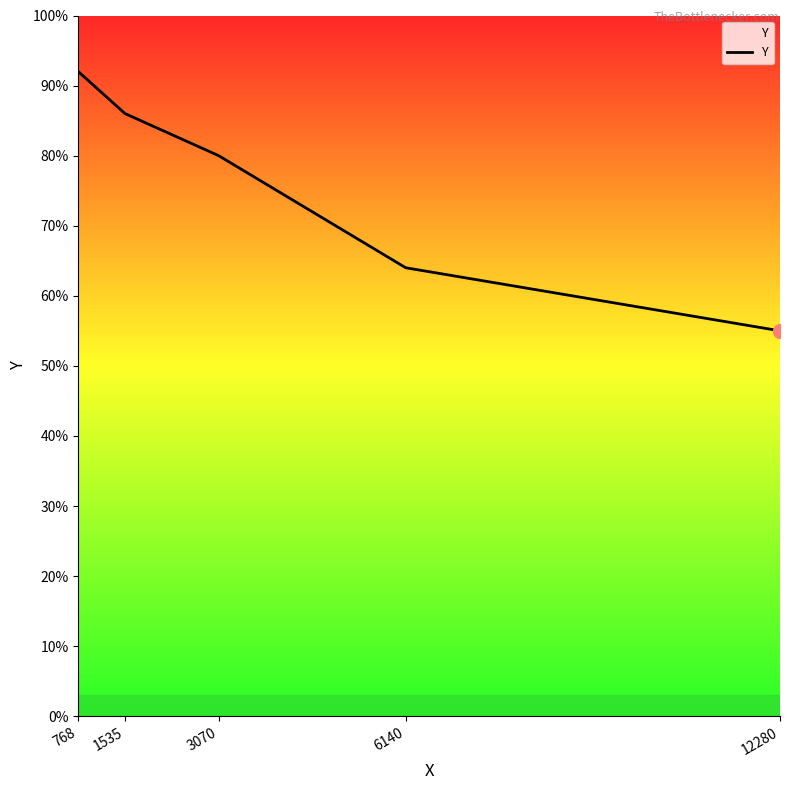

Rank the categories by value from highest to lowest.

768, 1535, 3070, 6140, 12280